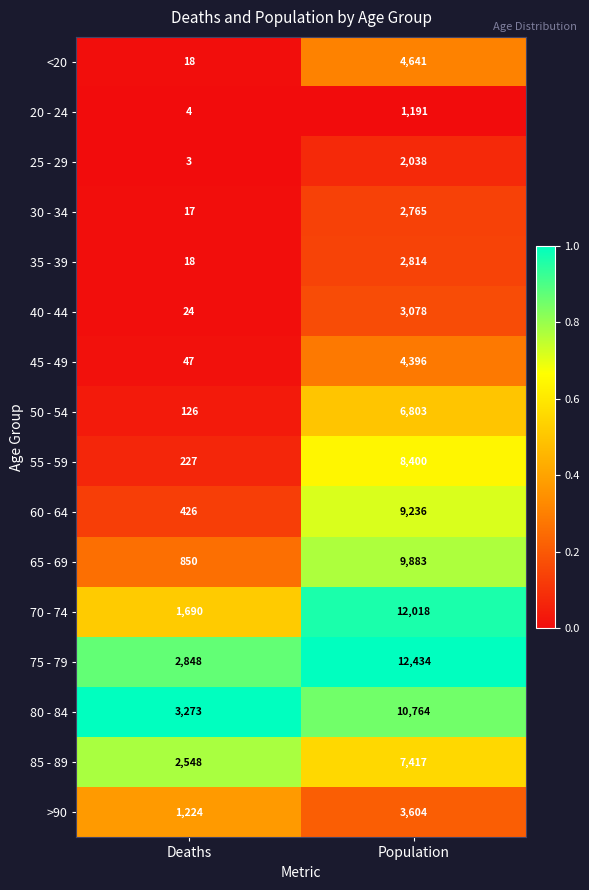

Which series changed the most between Deaths and Population?

70 - 74